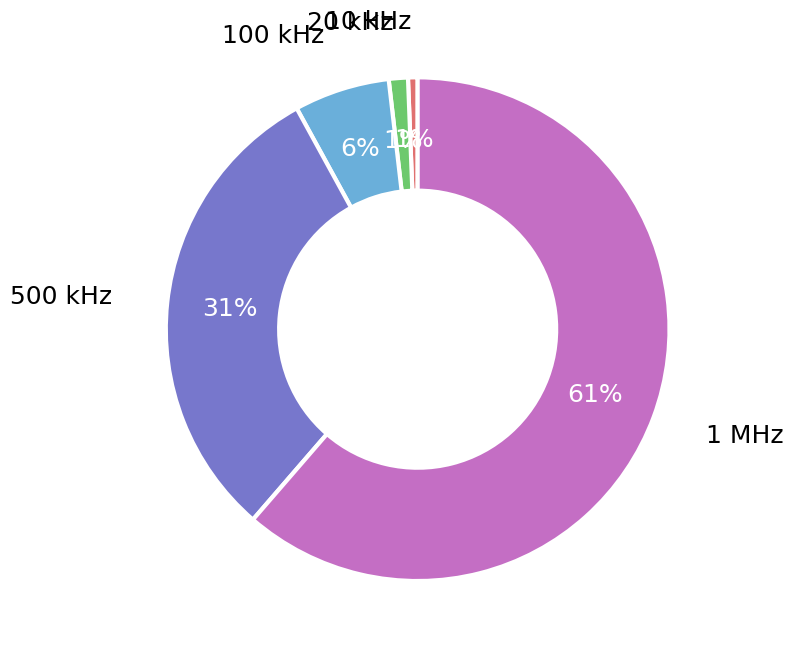

To the nearest percent, what percentage of the pie is 20 kHz?

1%